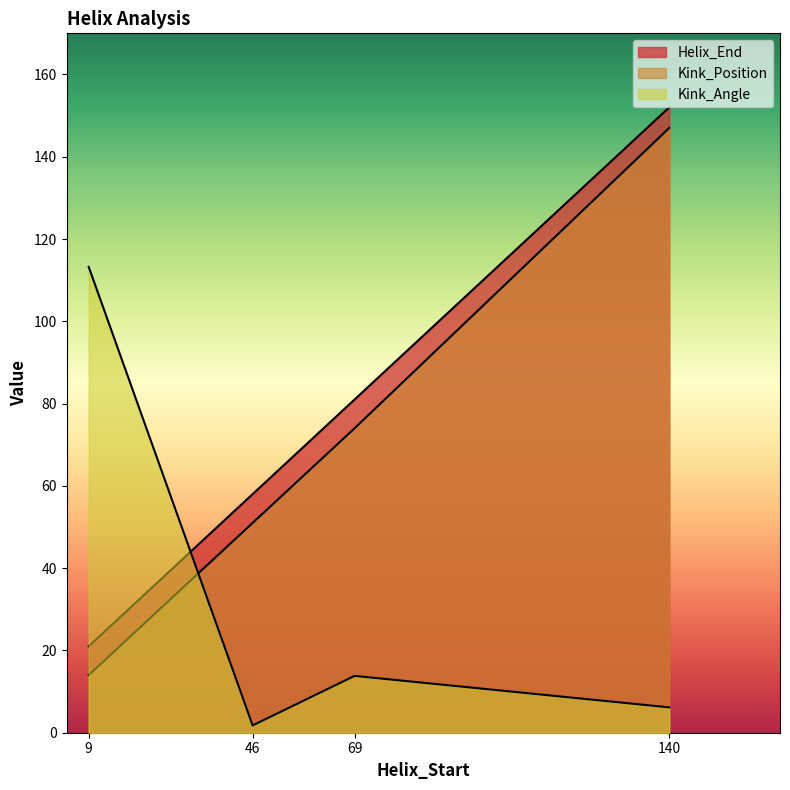

What is the minimum value for Kink_Angle?

1.8